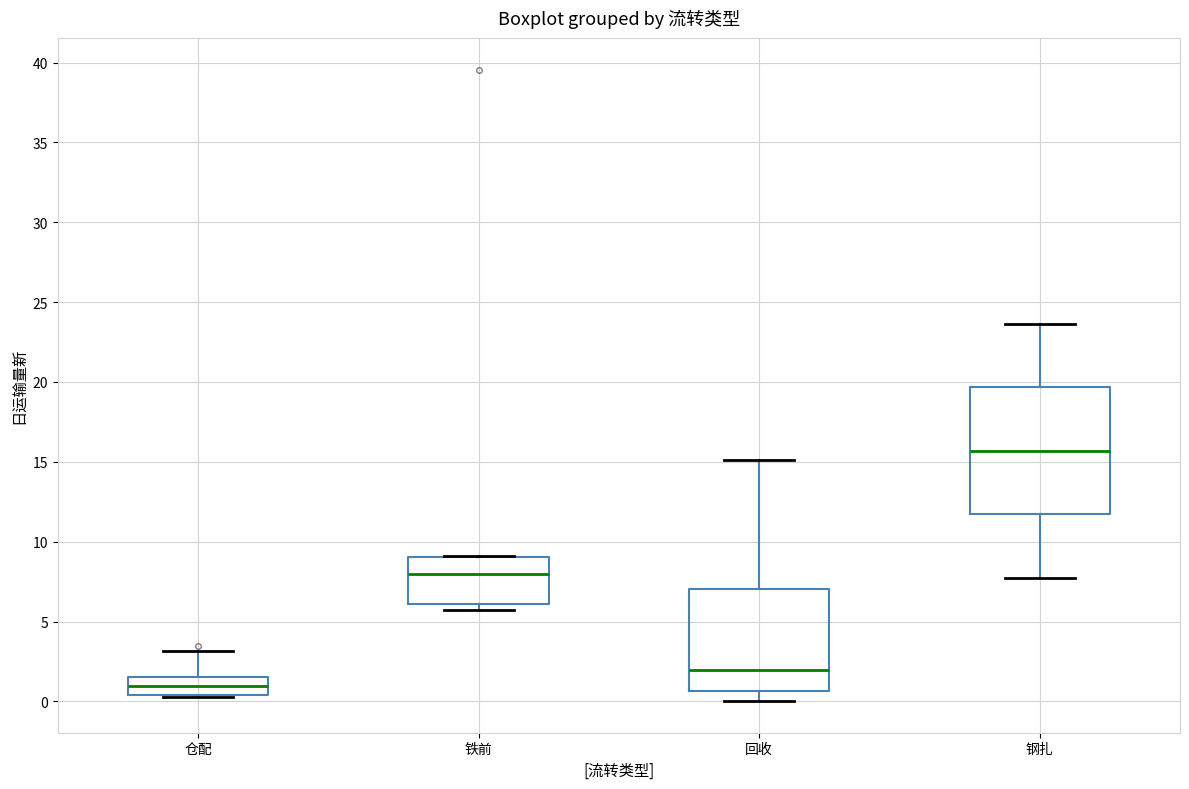

Reading left to right, read every box against the y-axis: the position of its median line, the range the box covers, and the ends of its whiskers. The values are not printed on the chart, so give them approximately, as read against the axis.

仓配: median 1.0, box 0.5 to 1.5, whiskers 0.5 to 3.0
铁前: median 8.0, box 6.0 to 9.0, whiskers 5.5 to 9.0
回收: median 2.0, box 0.5 to 7.0, whiskers 0.0 to 15.0
钢扎: median 15.5, box 11.5 to 19.5, whiskers 7.5 to 23.5